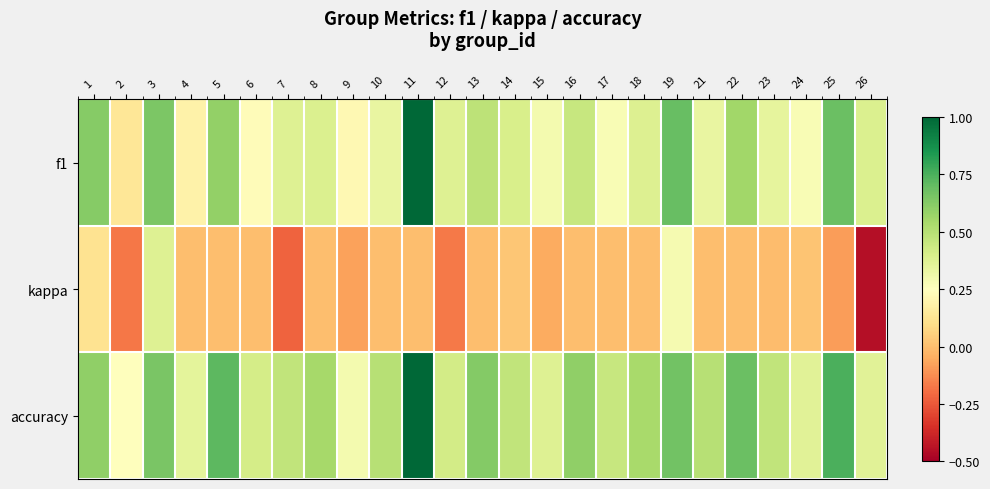

At which category is the sum across all series the highest?

11